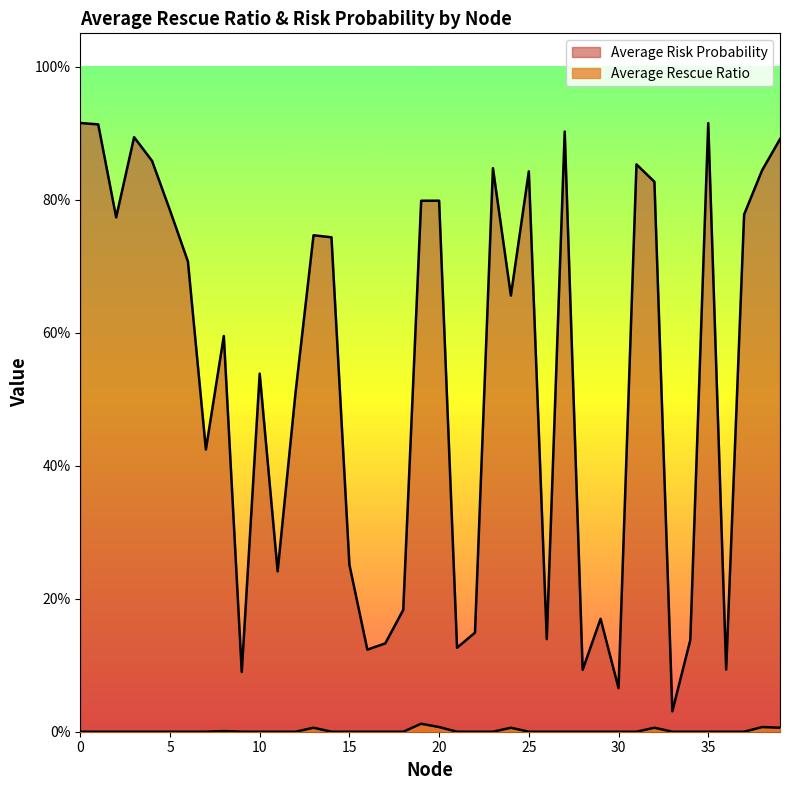

True or false: Average Rescue Ratio and Average Risk Probability intersect in this chart.

False